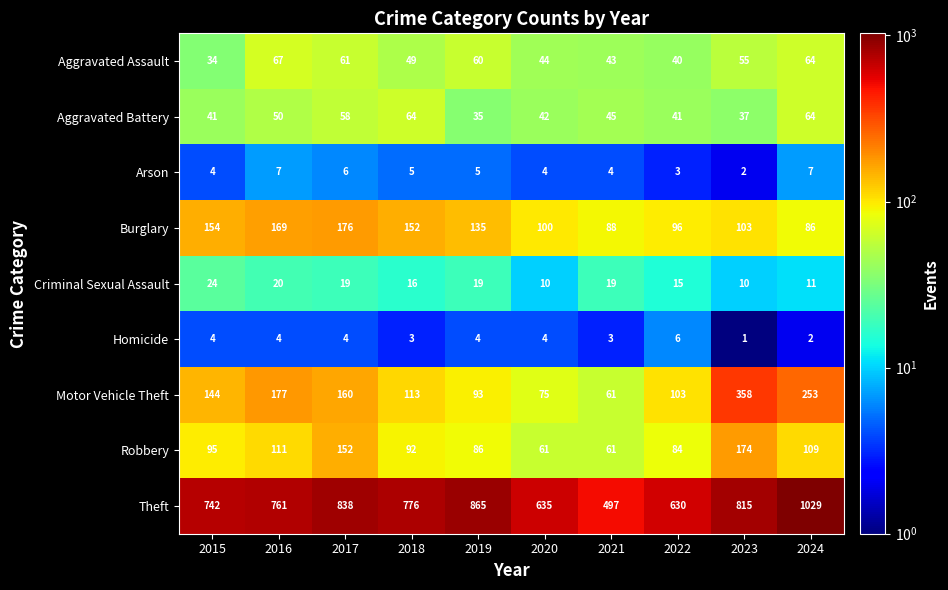

What is the sum of the Motor Vehicle Theft values at 2016 and 2023?

535